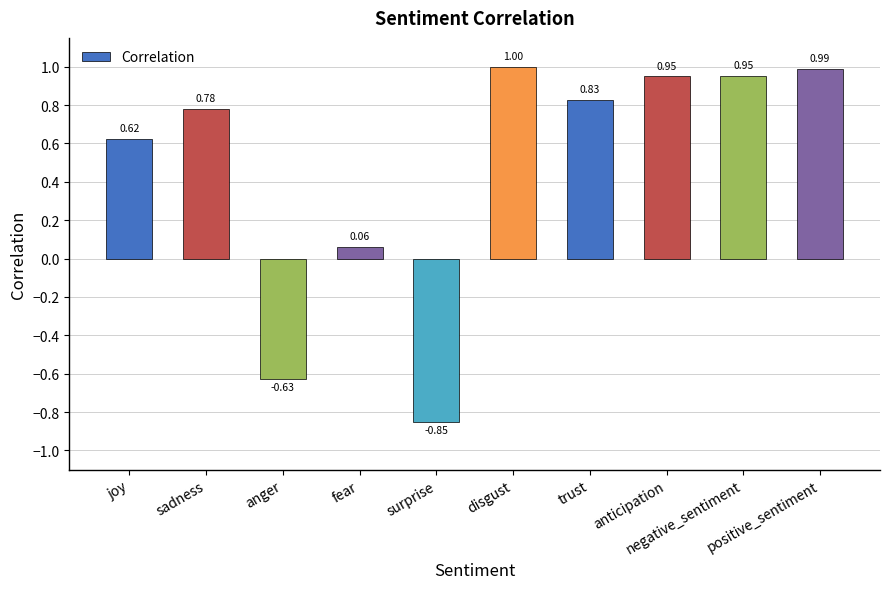

Is it true that the value at surprise is -1.3?

False